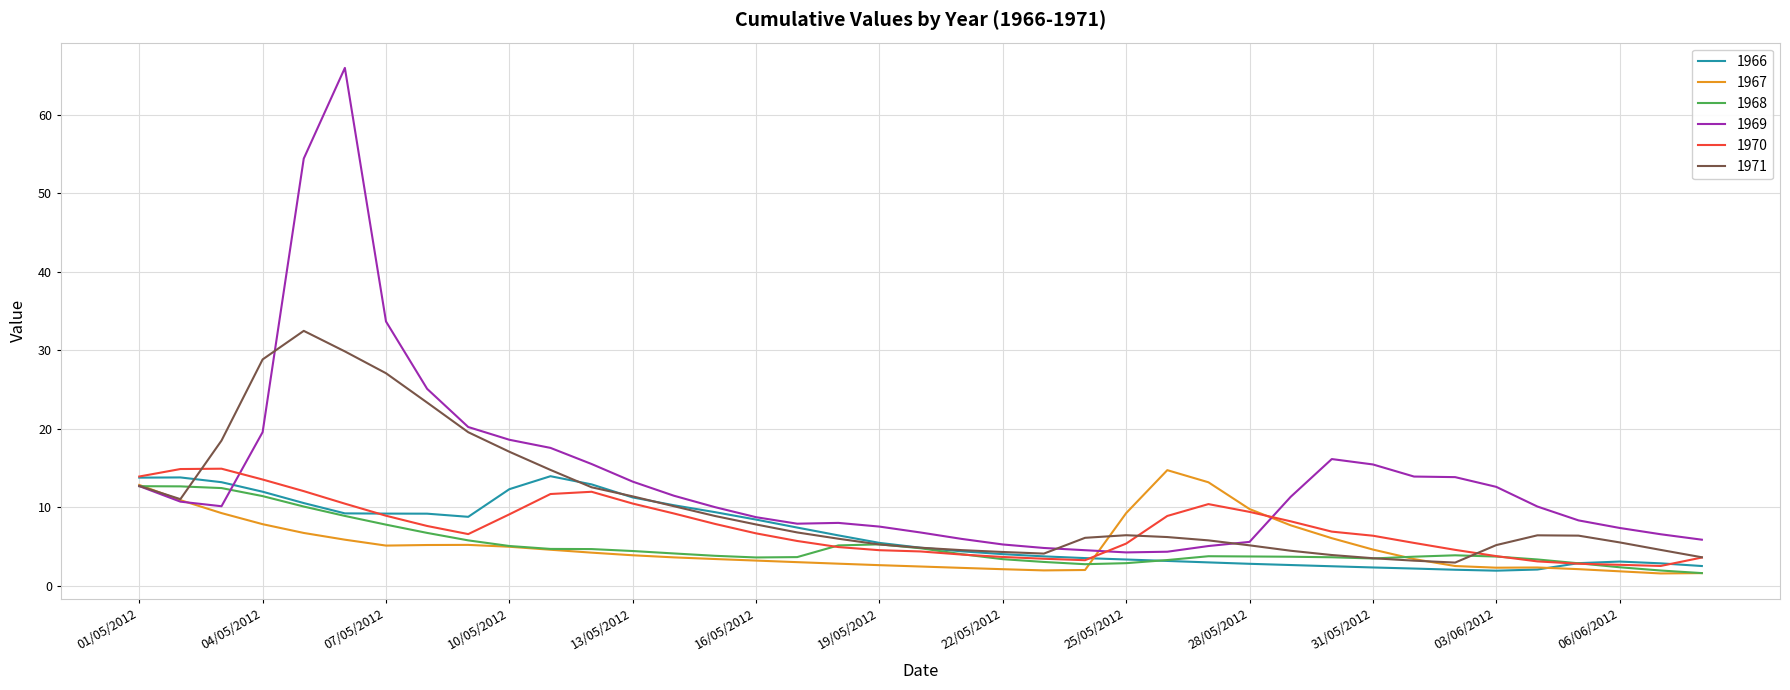

What is the highest value of the 1971 series?

32.5